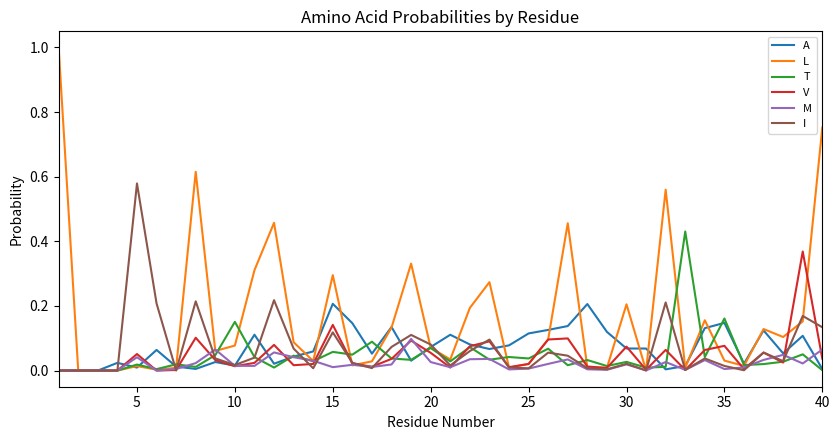

List the series in order of their peak value, highest first.

L, I, T, V, A, M